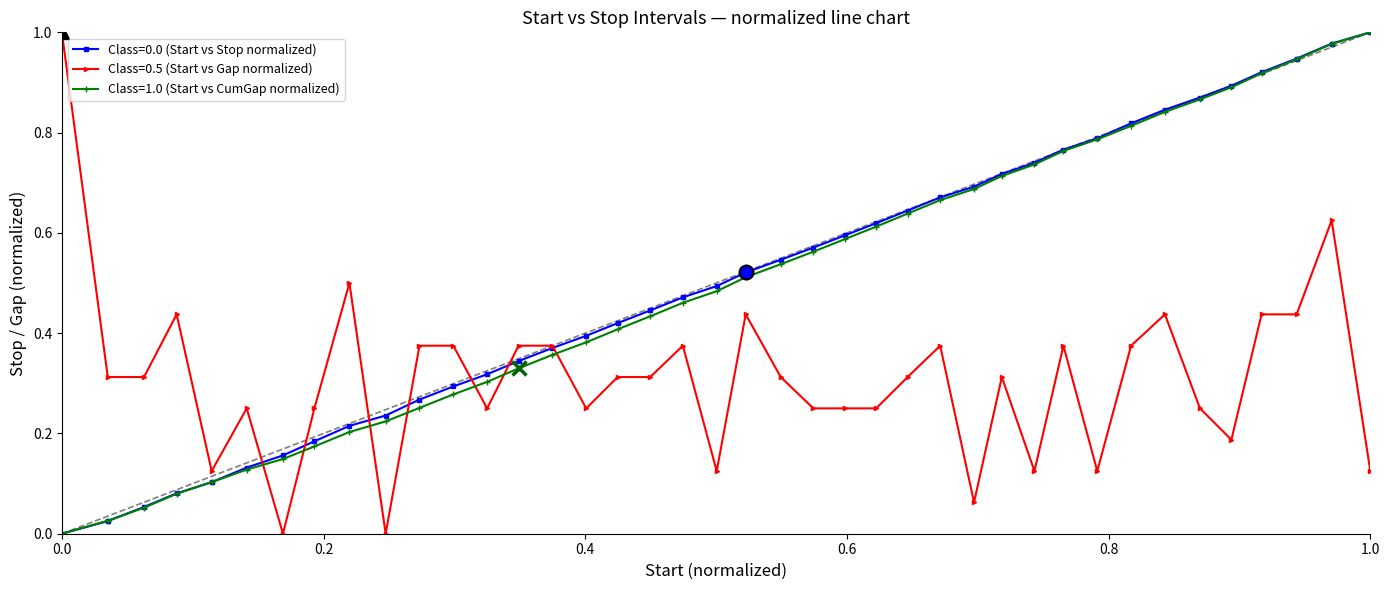

Count the number of data series in this chart.

3